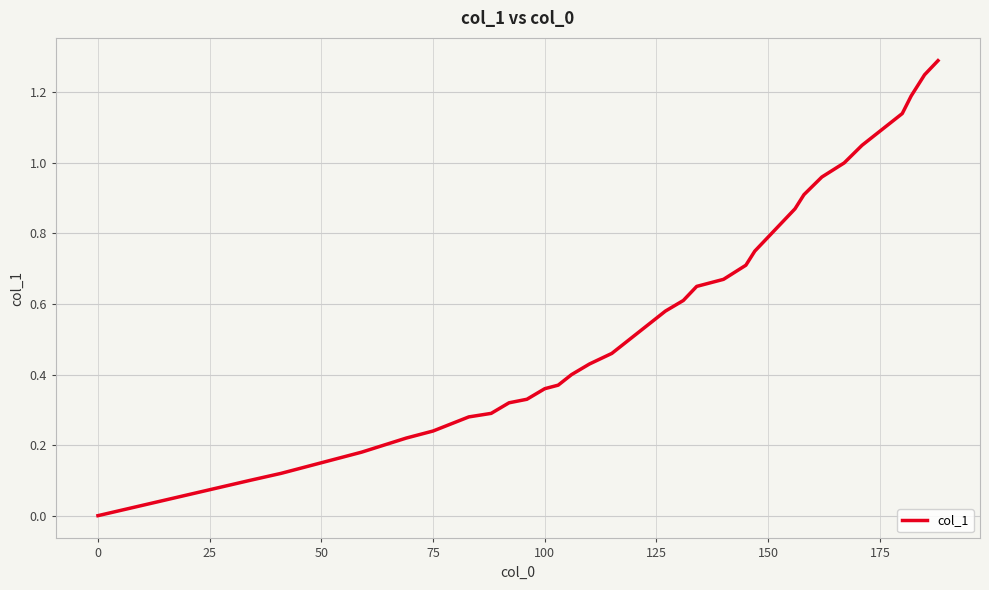

What is the difference between the maximum and minimum values?

1.3